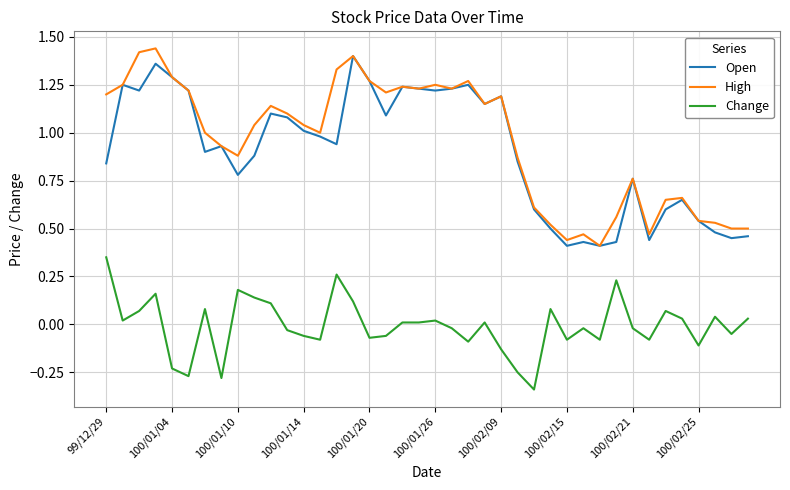

True or false: Change and Open cross at least once.

False